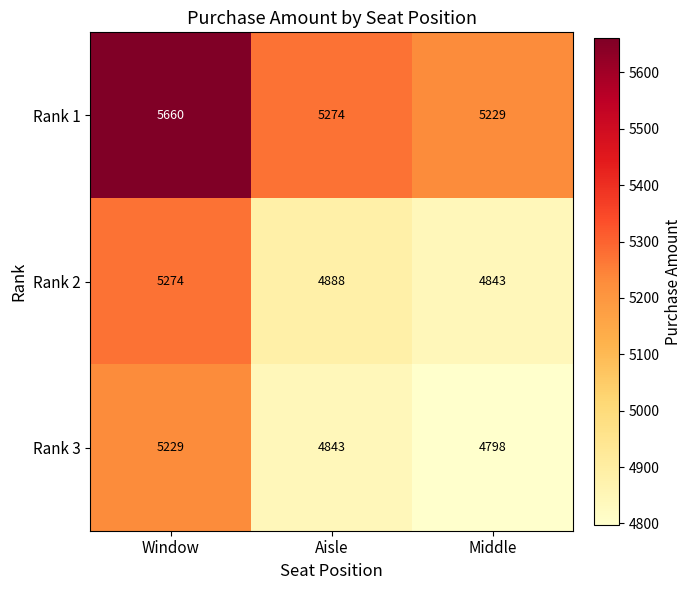

Reading right to left, what are all the values shown in this chart?

Rank 1: Middle=5229	Aisle=5274	Window=5660
Rank 2: Middle=4843	Aisle=4888	Window=5274
Rank 3: Middle=4798	Aisle=4843	Window=5229